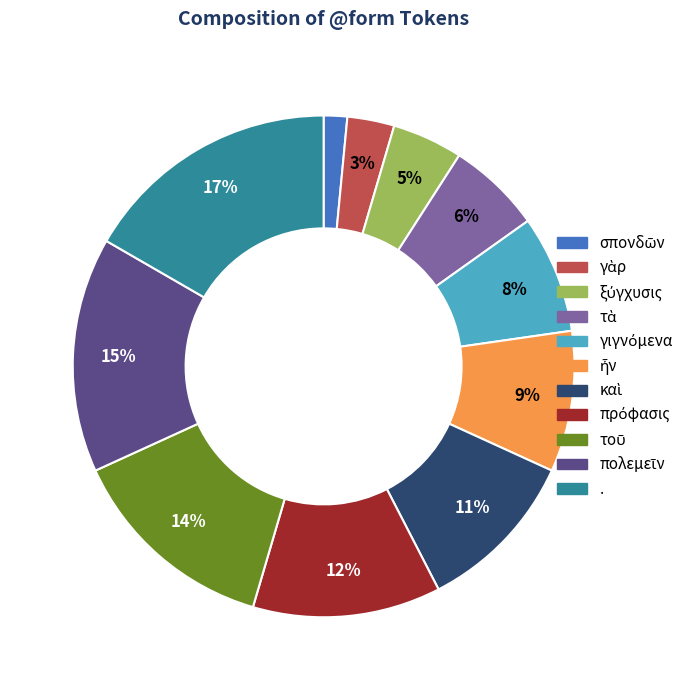

What percentage is the . slice, to the nearest percent?

17%